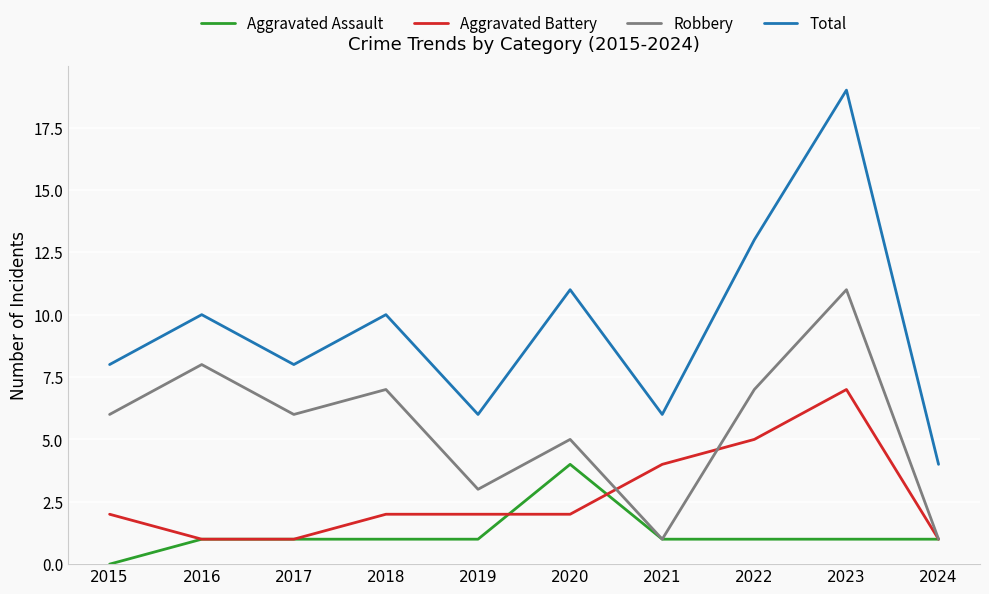

At which category does Robbery reach its first local valley?

2017